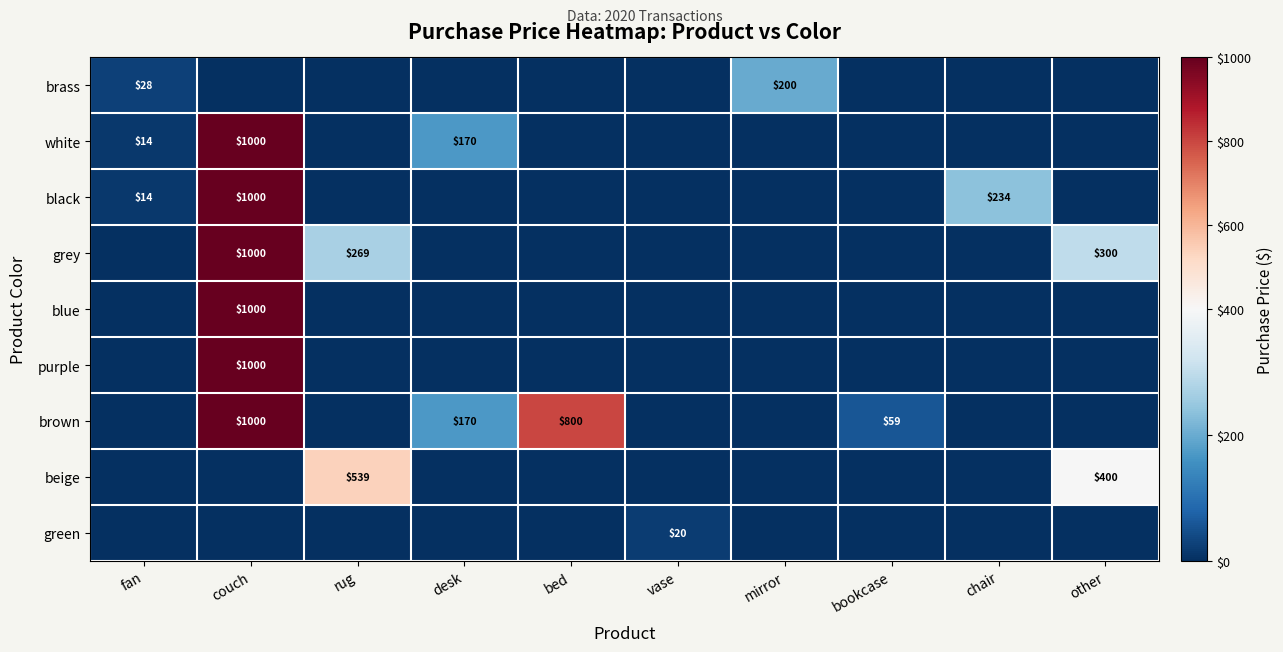

At which category is the sum across all series the highest?

couch